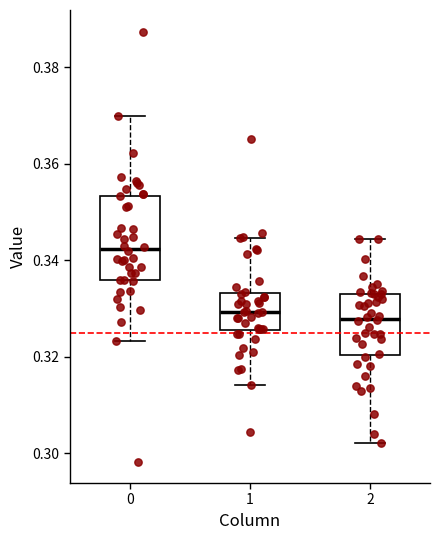

Which box is the tallest, from its lower edge to its upper edge?

0